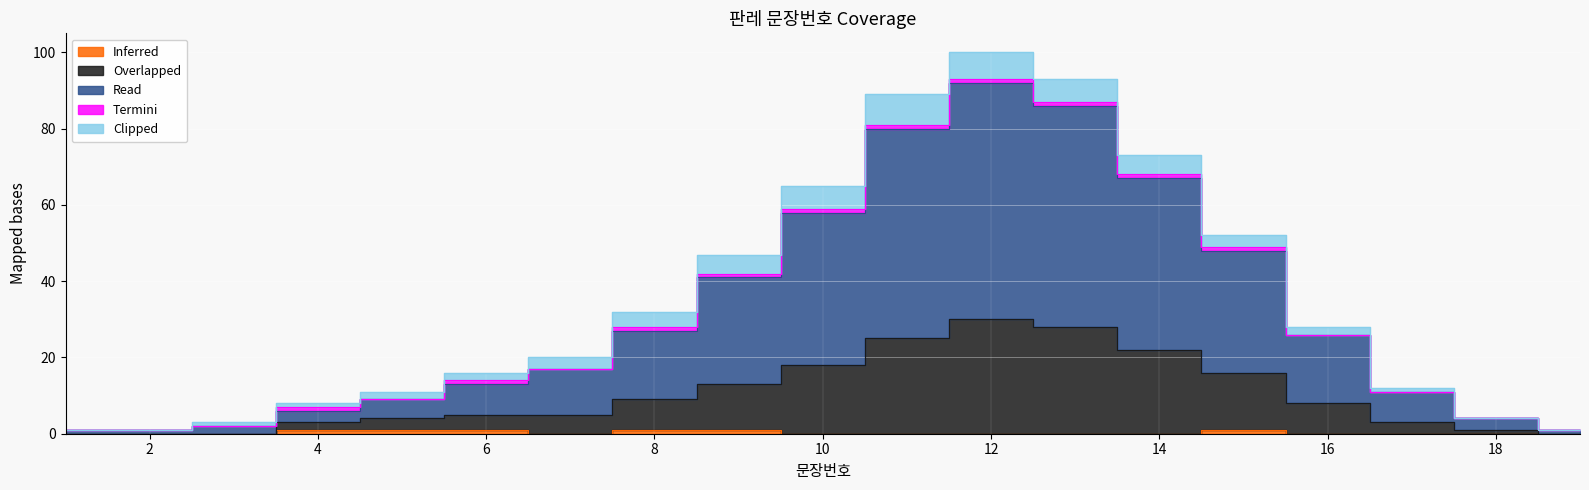

Where is Inferred nearest to the value 0?

1